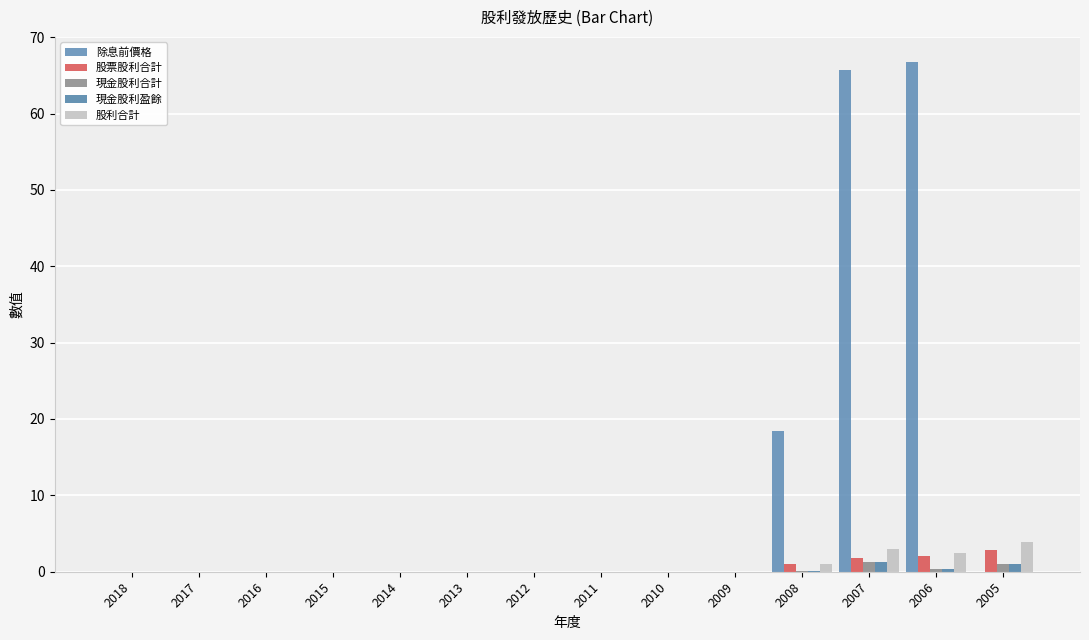

What is the maximum value shown in the chart?

66.7